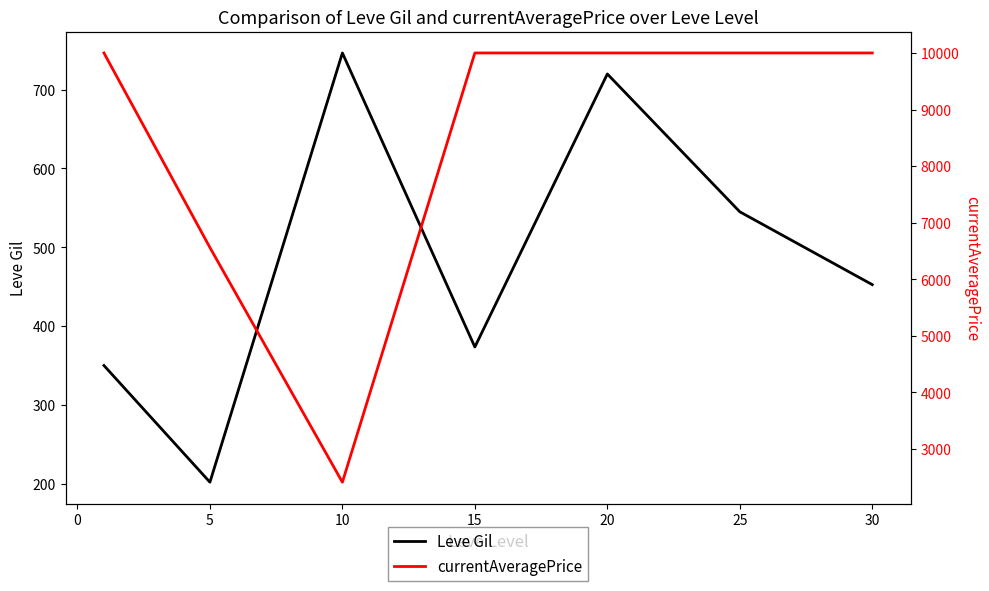

What is the minimum value for Leve Gil?

201.7